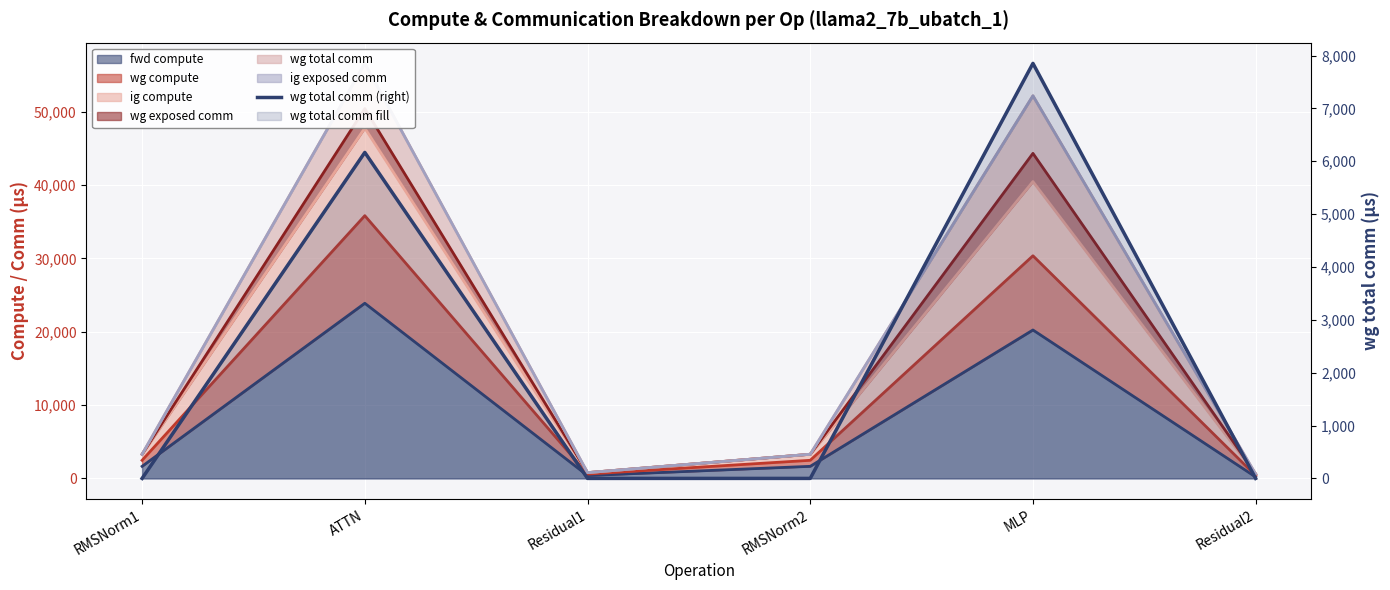

What position from the right is RMSNorm1?

6